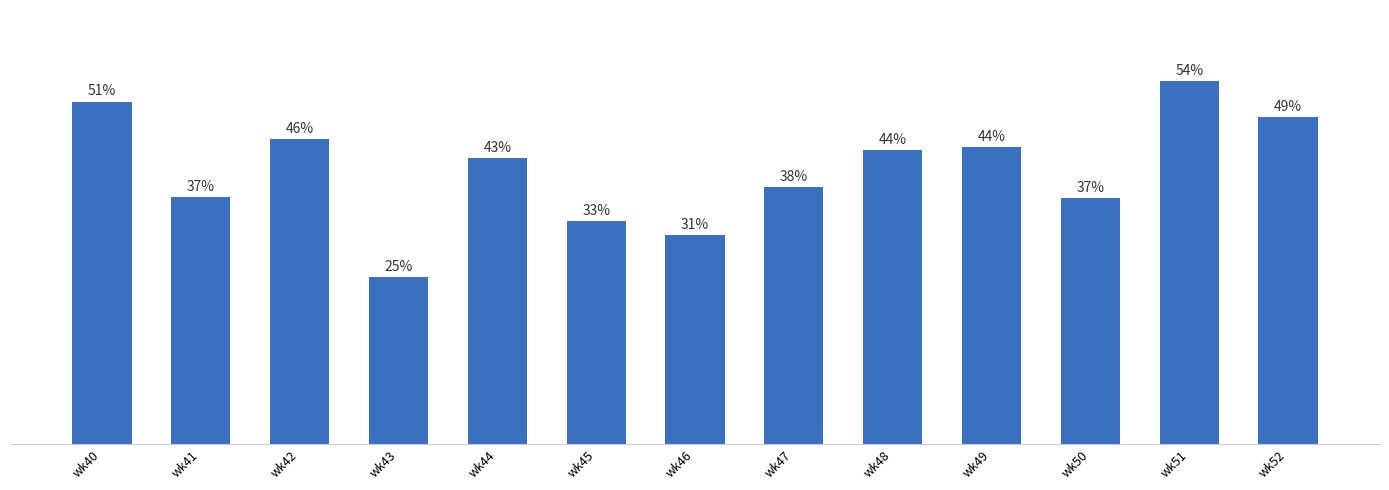

Which has a higher value, wk51 or wk40?

wk51